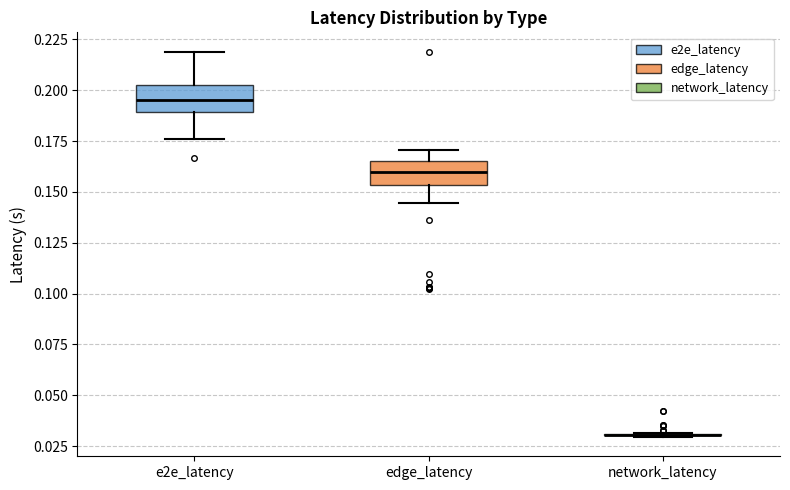

Reading left to right, transcribe this box plot: for each box, give where its median line is, the range the box spans, and where its two whiskers end, as read against the y-axis. The values are not printed on the chart, so give them approximately, as read against the axis.

e2e_latency: median 0.195, box 0.190 to 0.205, whiskers 0.175 to 0.220
edge_latency: median 0.160, box 0.155 to 0.165, whiskers 0.145 to 0.170
network_latency: box collapsed to a line at 0.030, whiskers 0.030 to 0.030